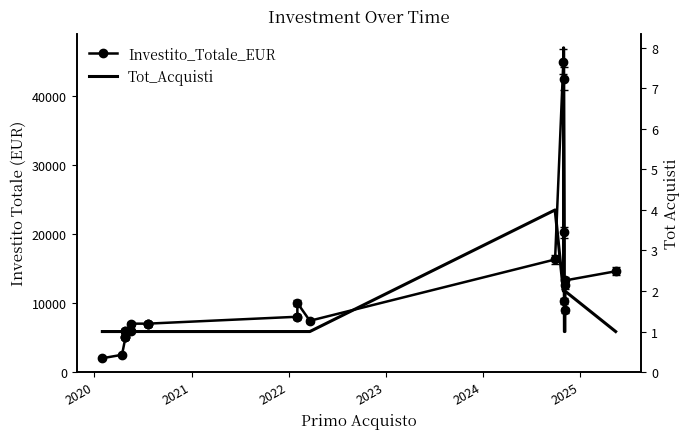

What are all the series names shown in the legend?

Investito_Totale_EUR, Tot_Acquisti